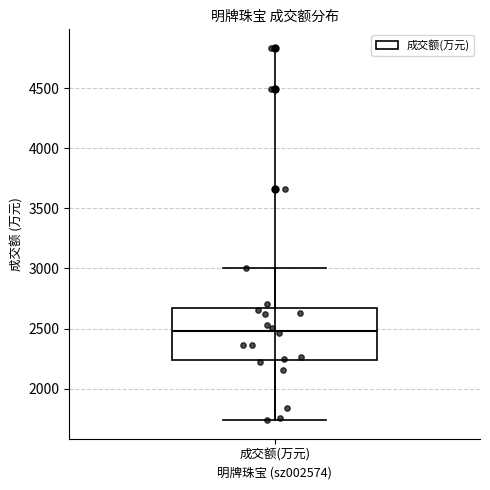

Transcribe this box plot: give where the median line is, the range the box spans, and where the two whiskers end, as read against the y-axis. The values are not printed on the chart, so give them approximately, as read against the axis.

median 2500, box 2250 to 2650, whiskers 1750 to 3000